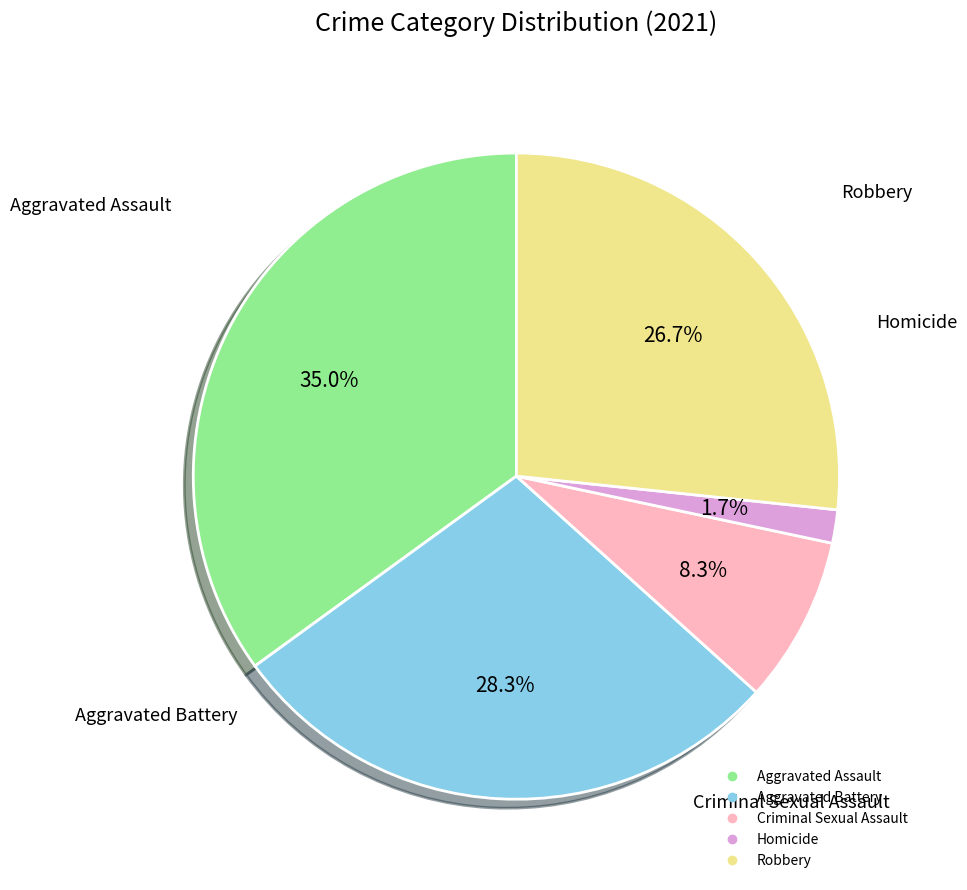

Combined, do Robbery and Homicide account for over 50%?

No